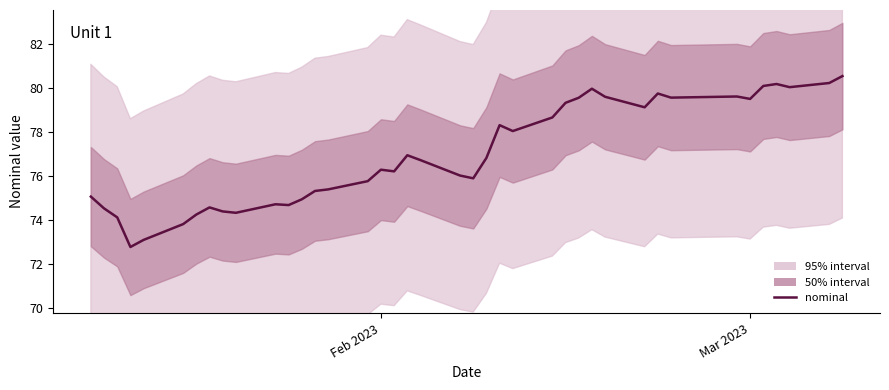

Reading left to right, transcribe all the data shown in this chart.

75.1	74.5	74.1	72.8	73.1	73.8	74.3	74.6	74.4	74.3	74.7	74.7	75.0	75.3	75.4	75.8	76.3	76.2	77.0	76.7	76.0	75.9	76.8	78.3	78.1	78.7	79.3	79.6	80.0	79.6	79.1	79.8	79.6	79.6	79.5	80.1	80.2	80.0	80.2	80.5